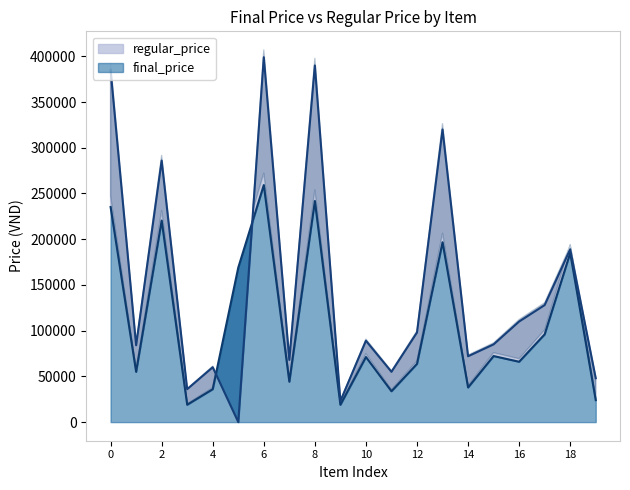

What is the maximum value for final_price?

259239